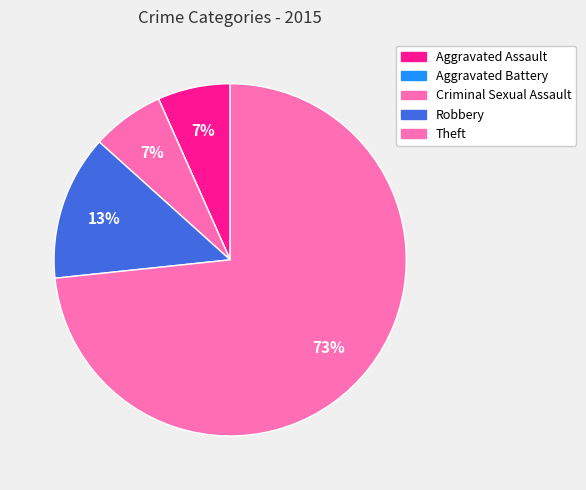

To the nearest percent, what is the average slice percentage?

20%